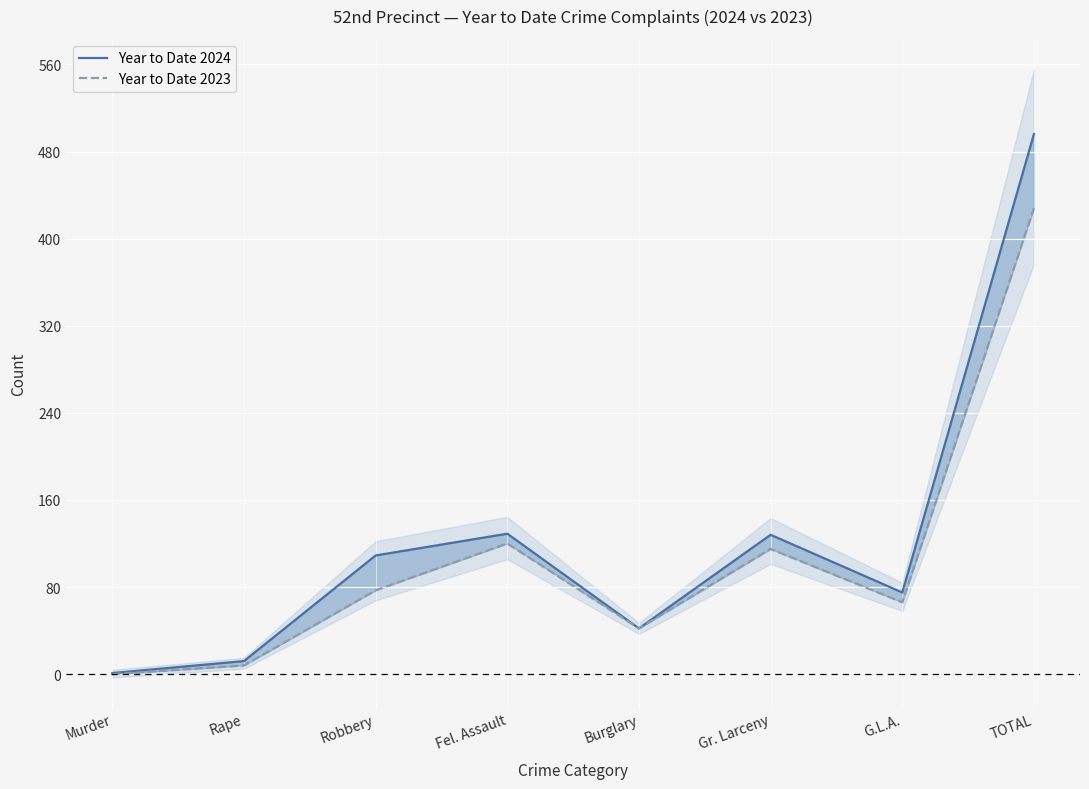

Does the chart display data point markers on the line(s)?

No